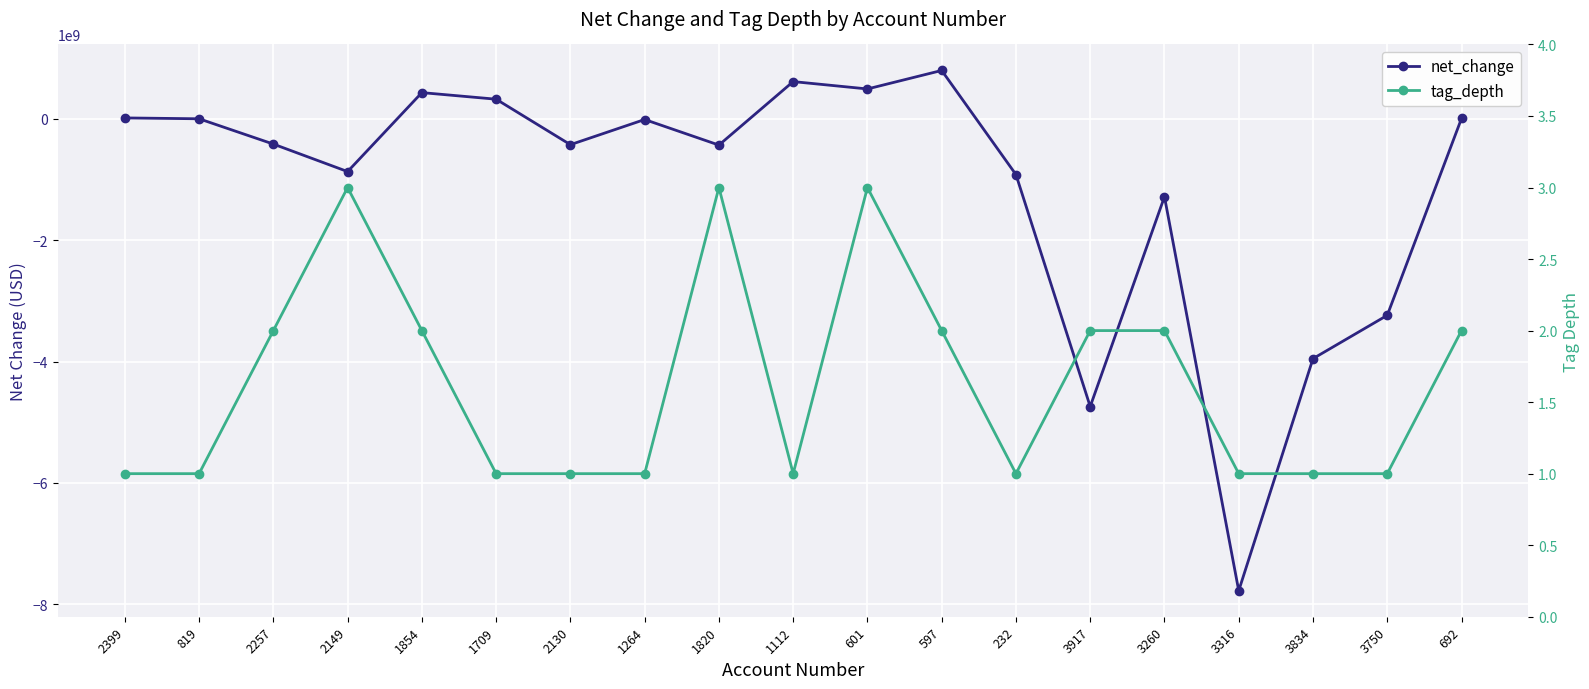

List the series in order of their peak value, lowest first.

tag_depth, net_change